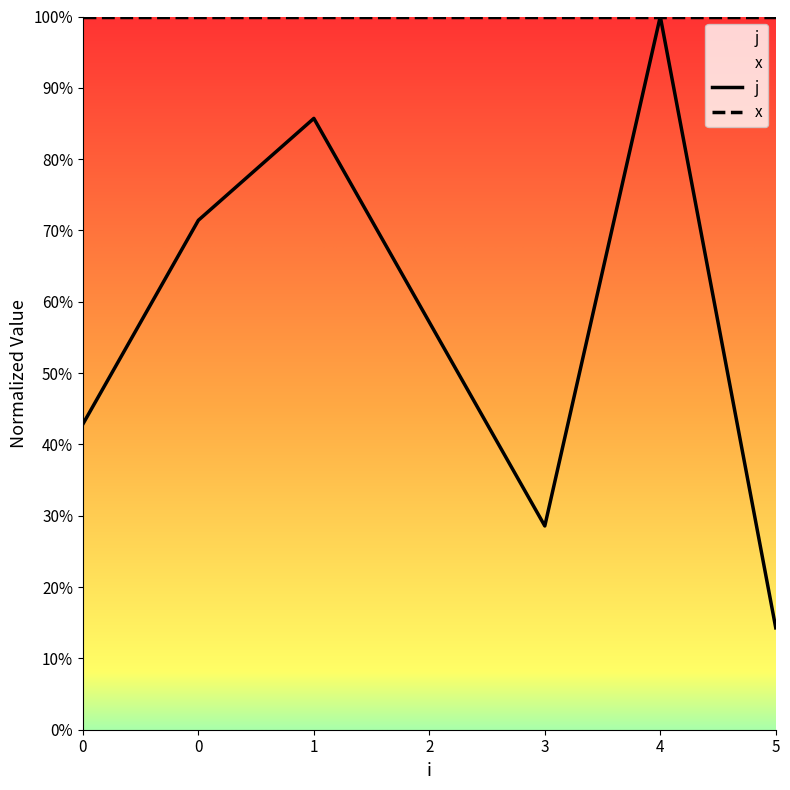

Is it true that the value at 2 is 0.3?

False